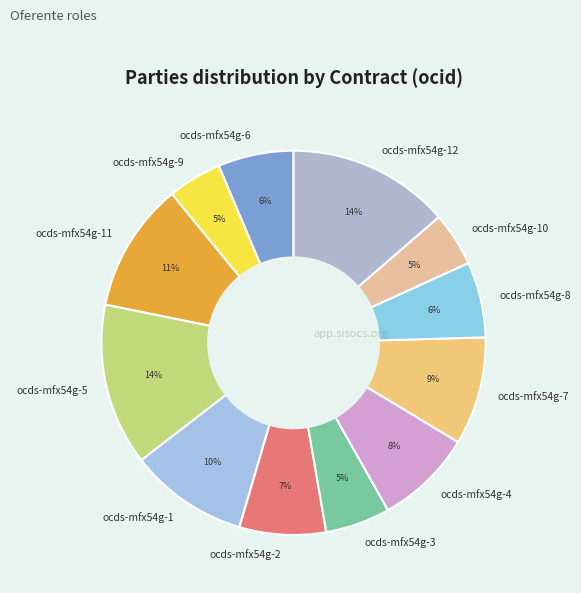

Combined, do ocds-mfx54g-3 and ocds-mfx54g-11 account for over 50%?

No